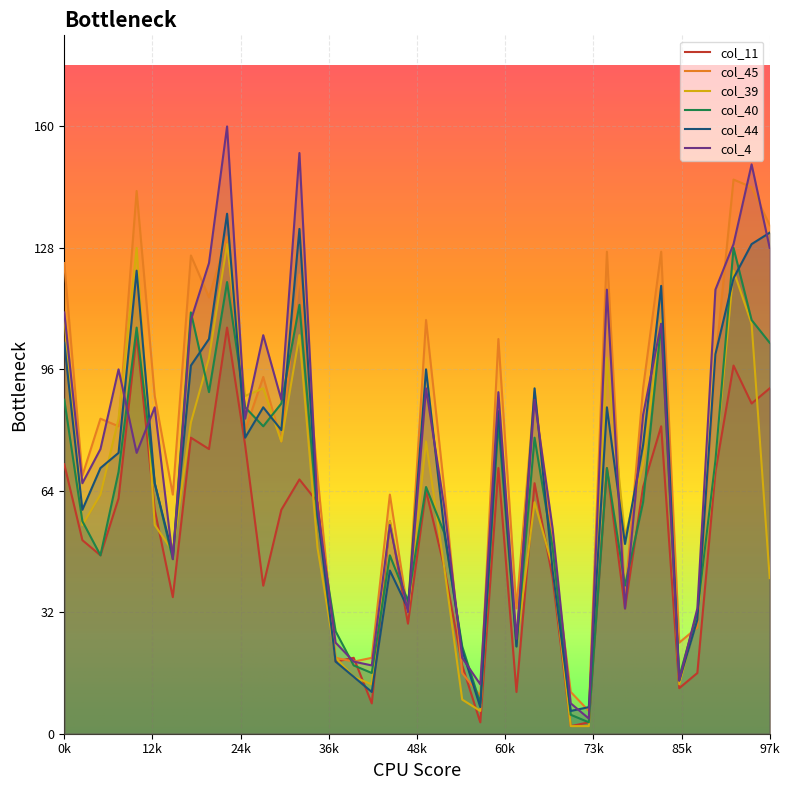

Which category has the highest value across all series?

9